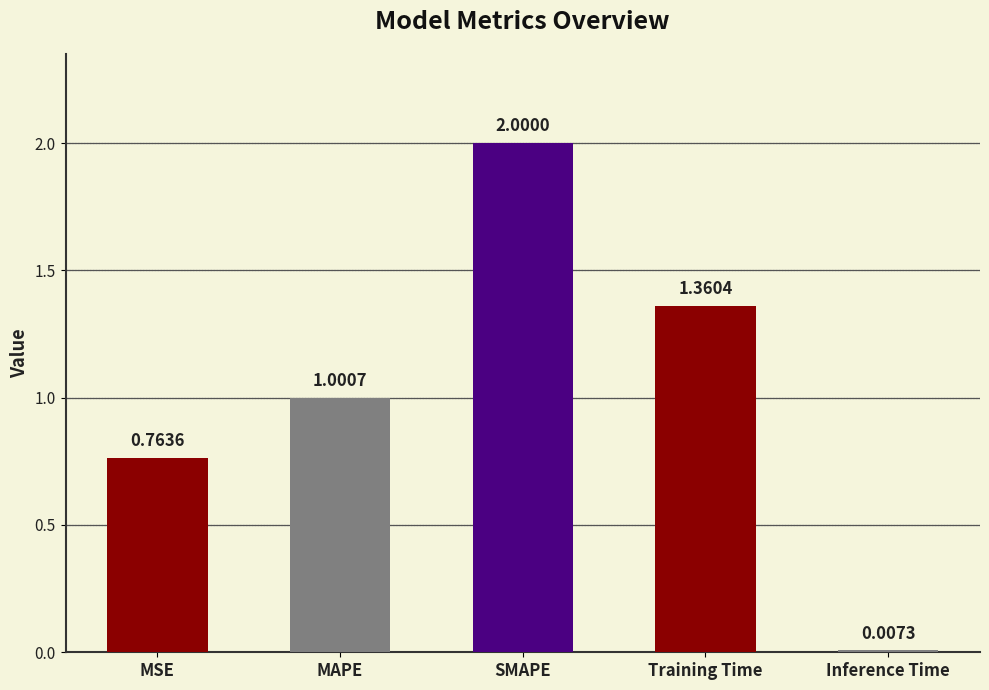

Is it true that the value at SMAPE is 2.6?

False